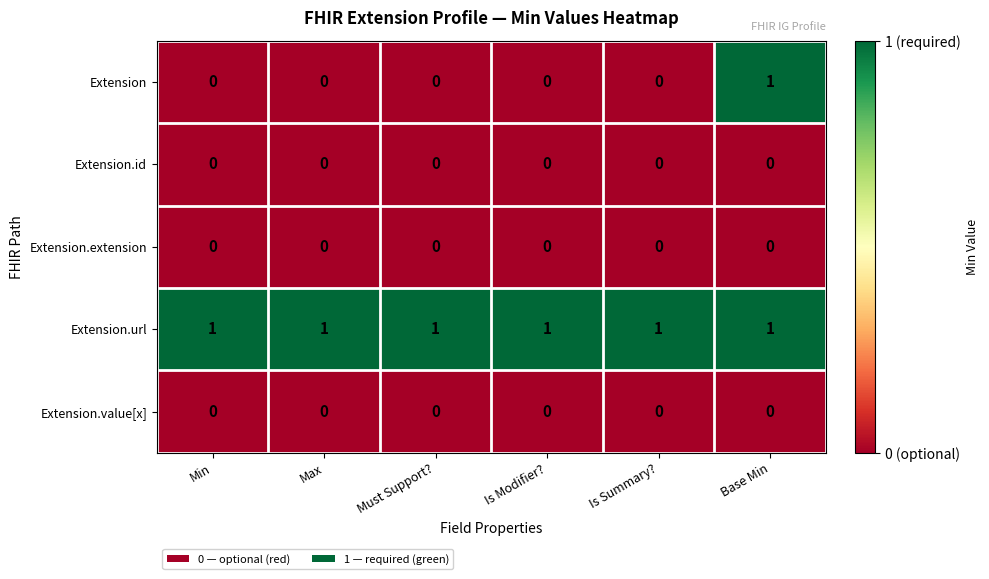

True or false: Extension.id has a value of 0 at Is Modifier?.

True